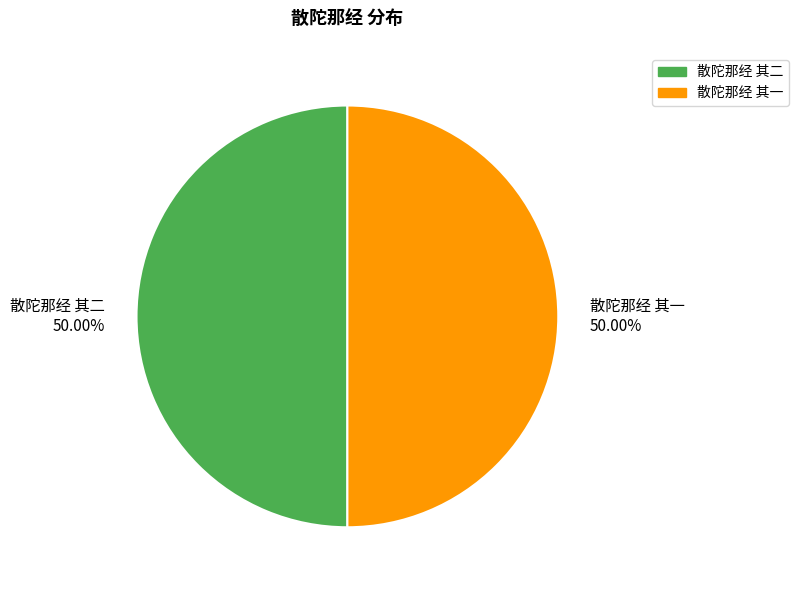

Count the number of slices in the pie.

2